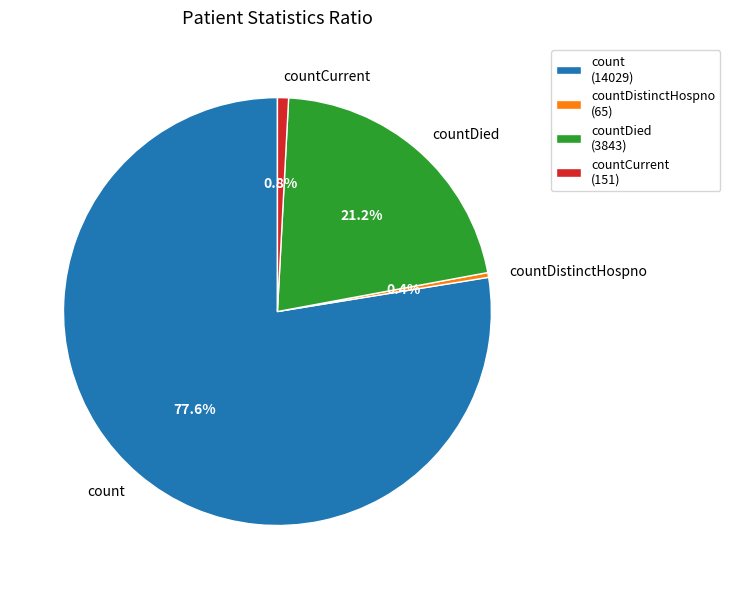

Which has a higher value, count or countCurrent?

count